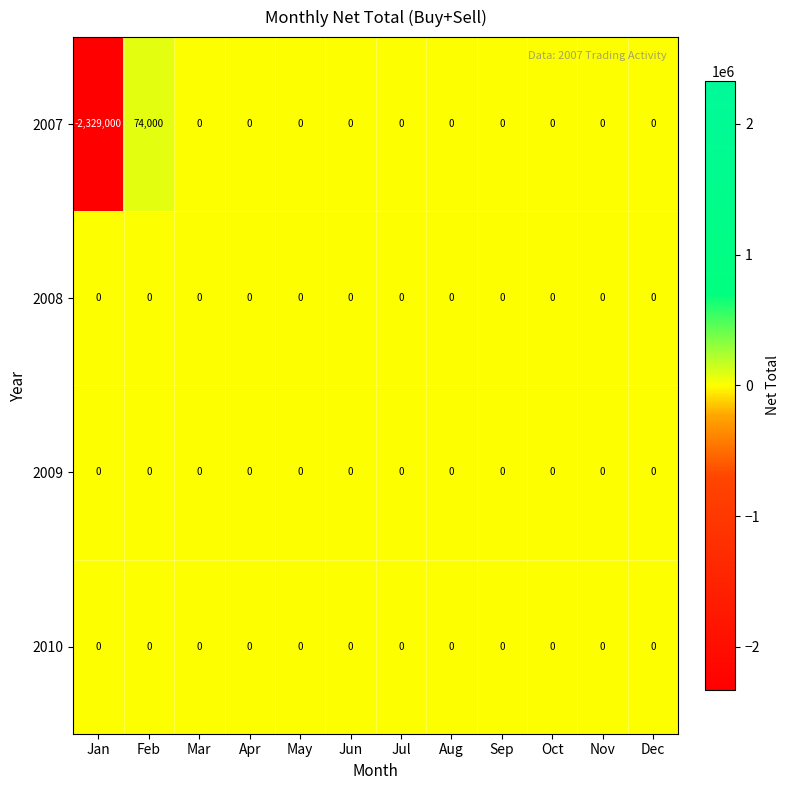

At which category is the sum across all series the highest?

Feb